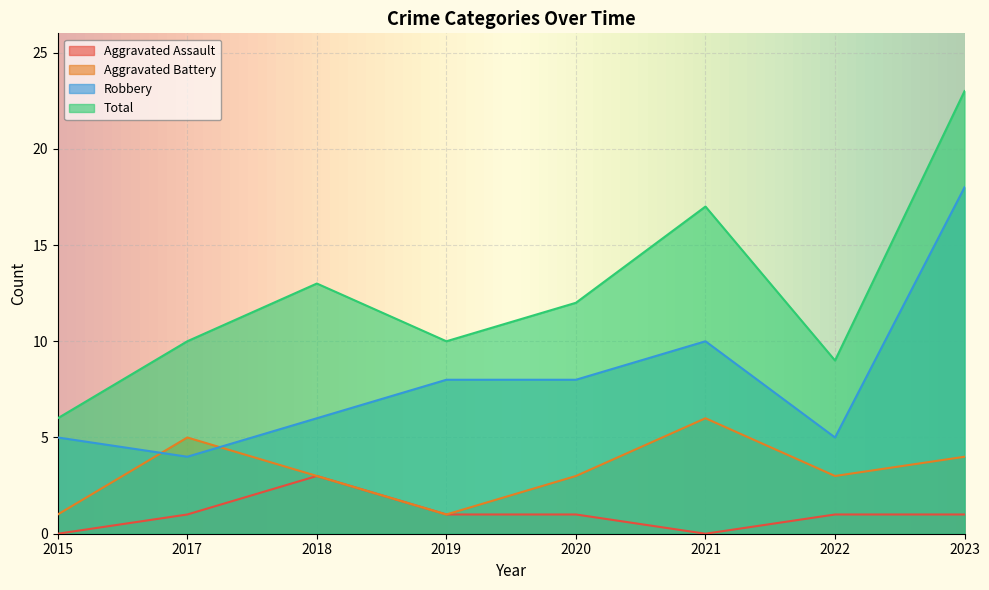

List the series in order of their overall mean, highest first.

Total, Robbery, Aggravated Battery, Aggravated Assault